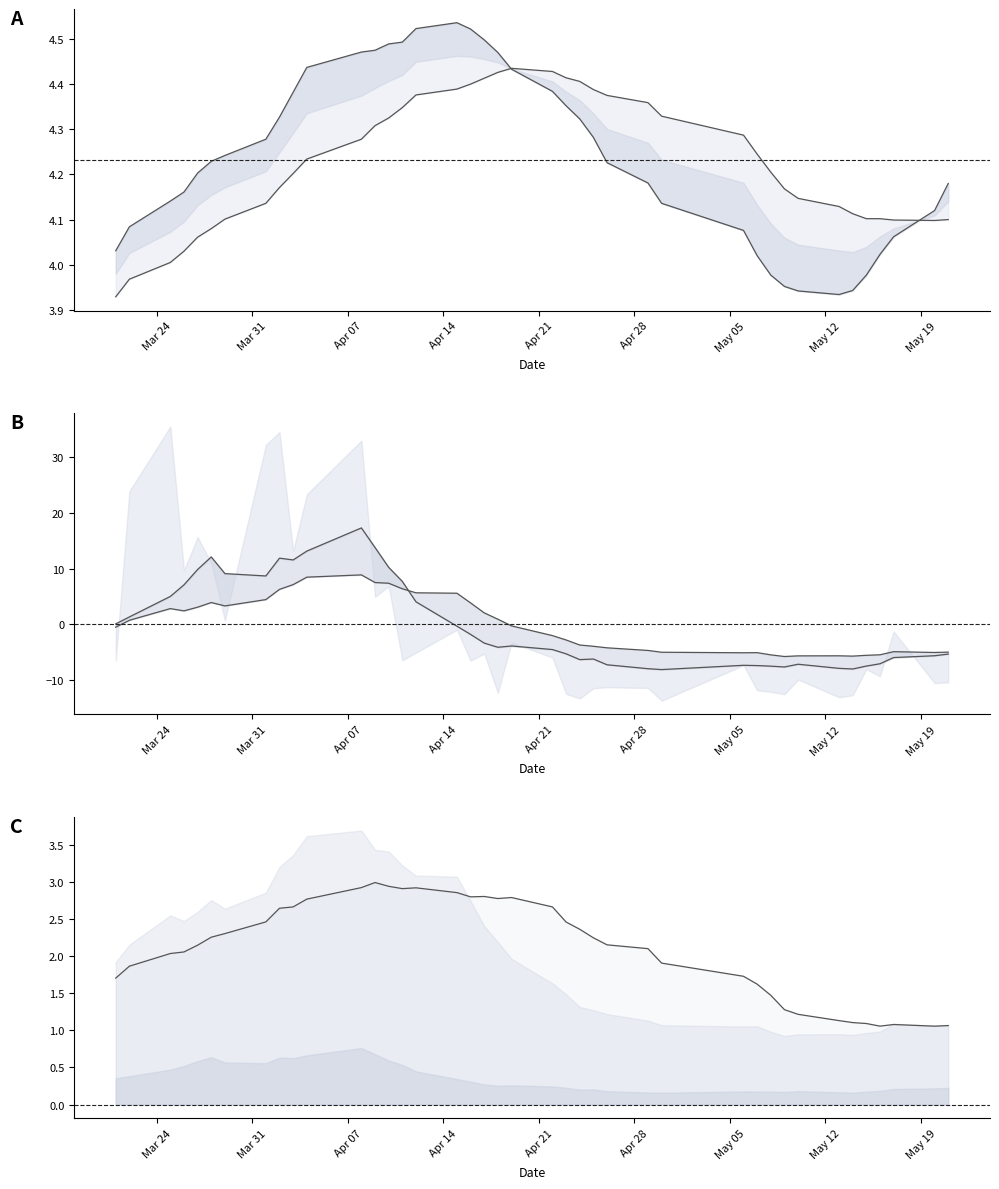

True or false: ma10 and ma20 cross at least once.

True